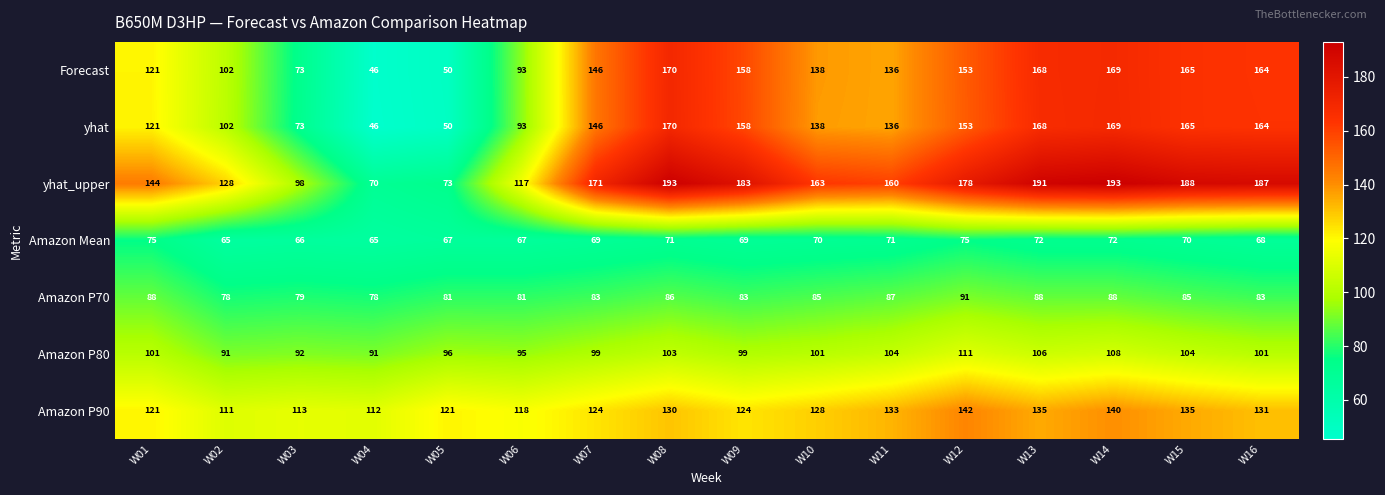

Which category has the lowest value across all series?

W04